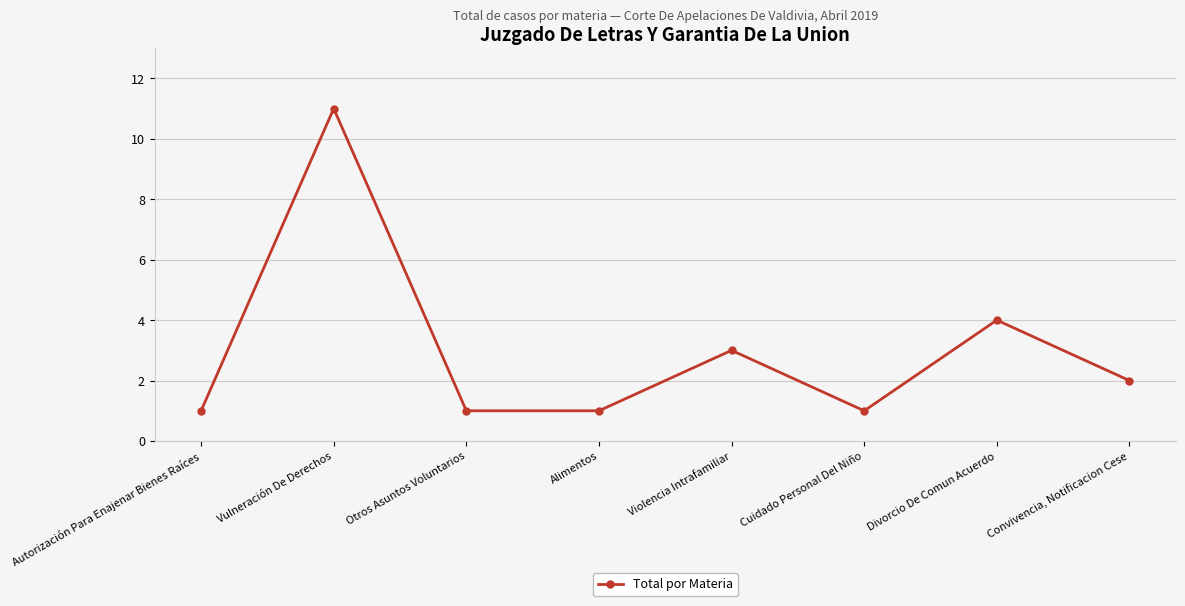

What is the label of the 8th point from the left?

Convivencia, Notificacion Cese